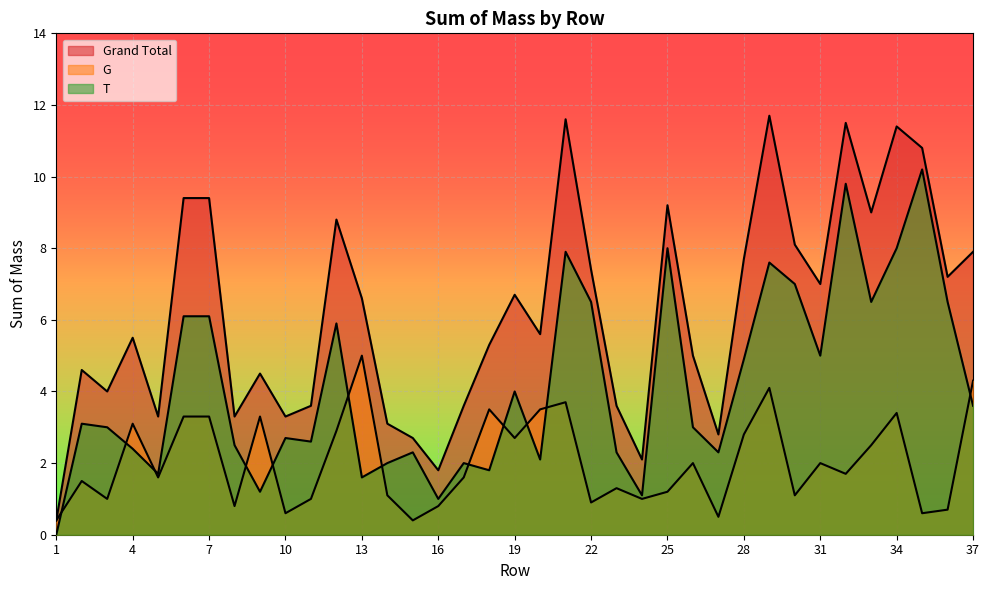

True or false: G and Grand Total intersect in this chart.

False